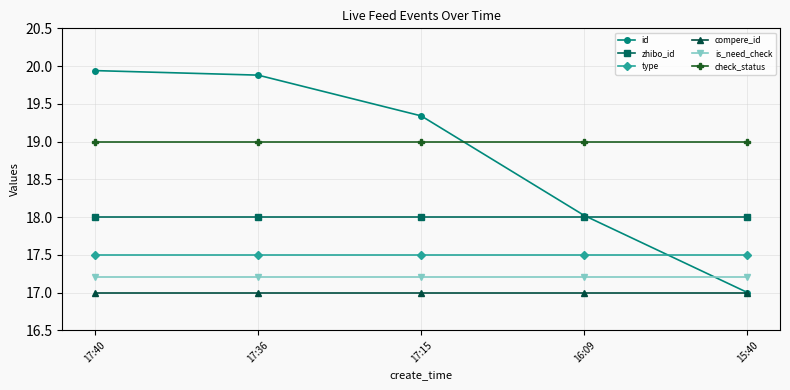

Is it true that zhibo_id equals 9.1 at 16:09?

False